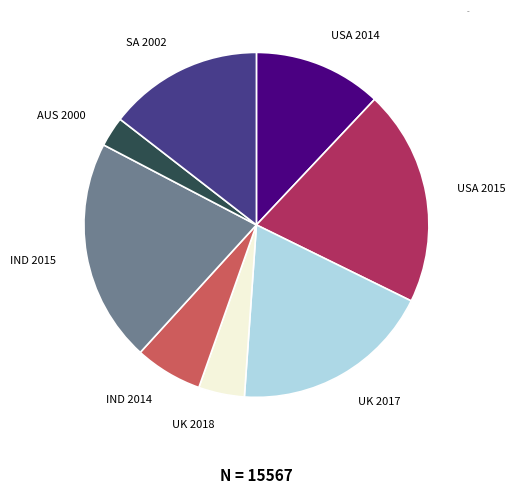

How many segments does this pie chart have?

8